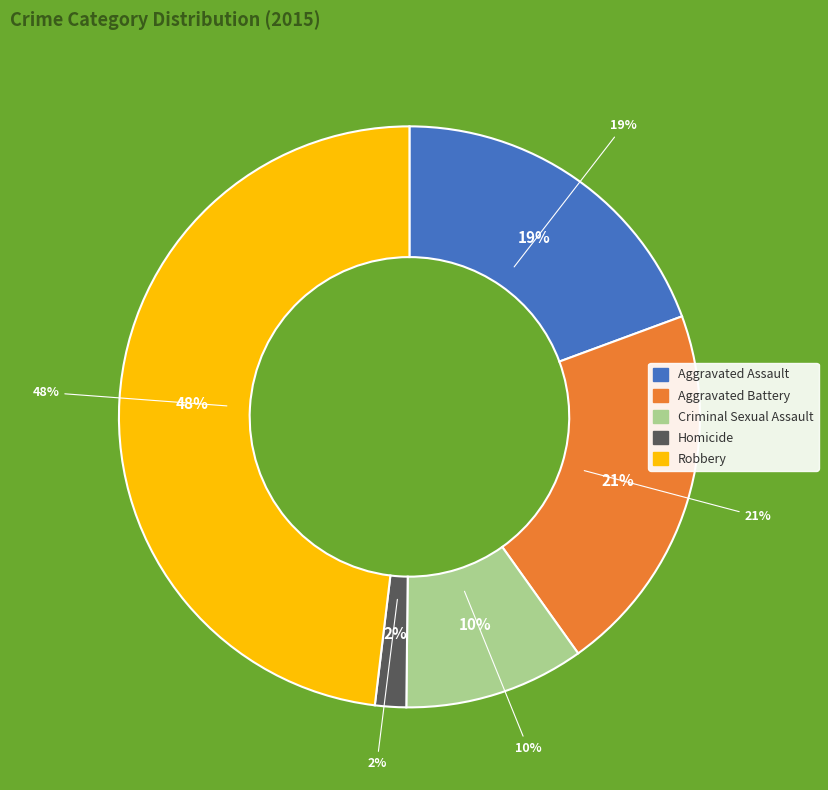

Is there a majority slice in this chart?

No